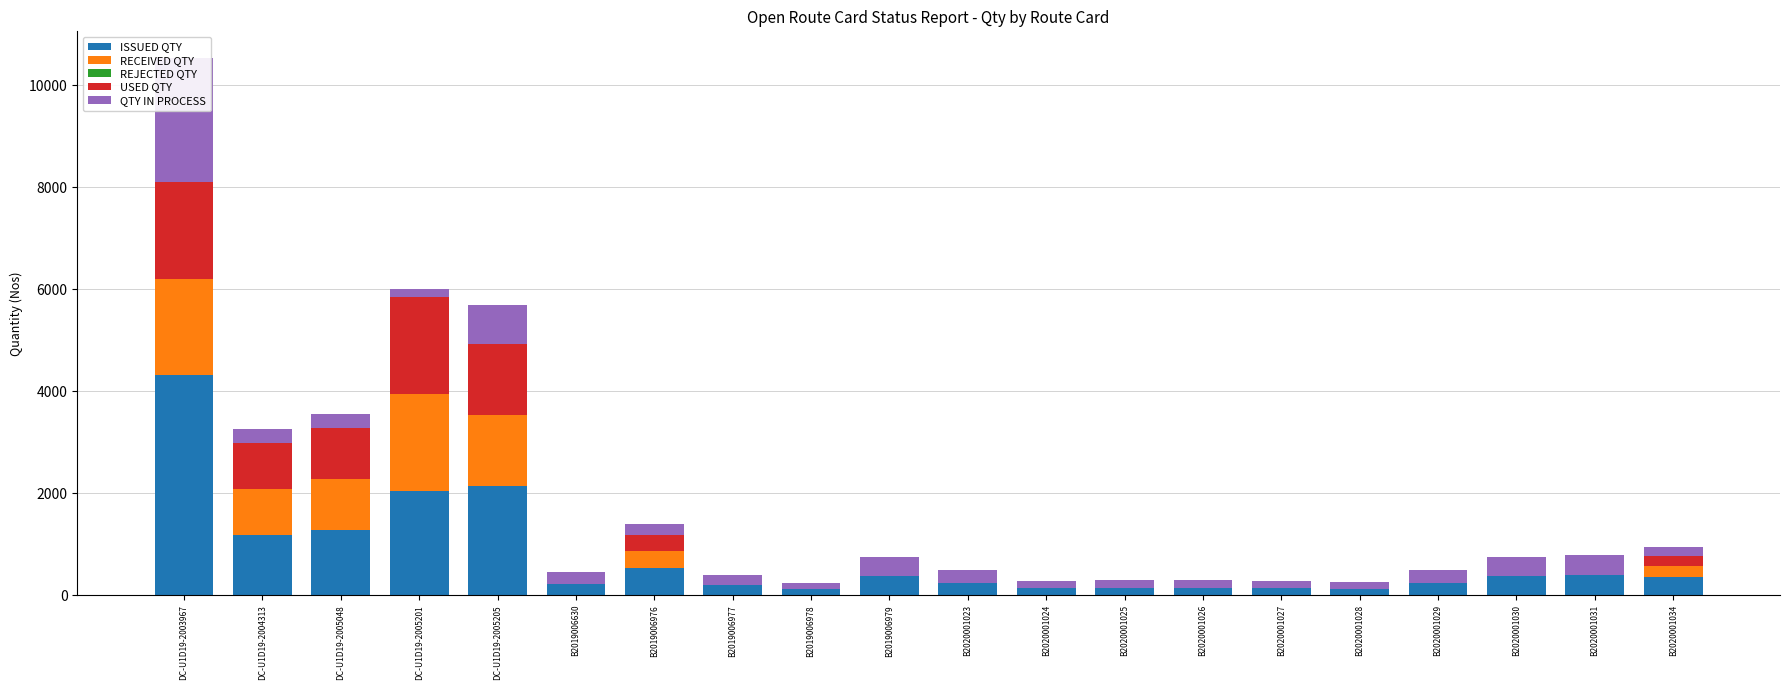

What is the difference between the maximum and minimum values in the RECEIVED QTY series?

1900